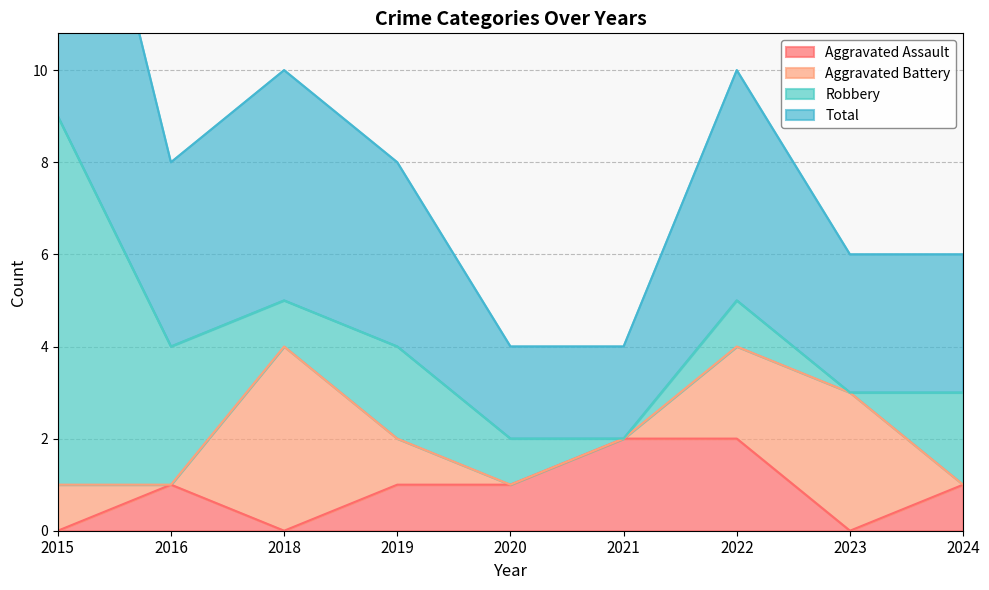

What is the greatest value displayed?

9